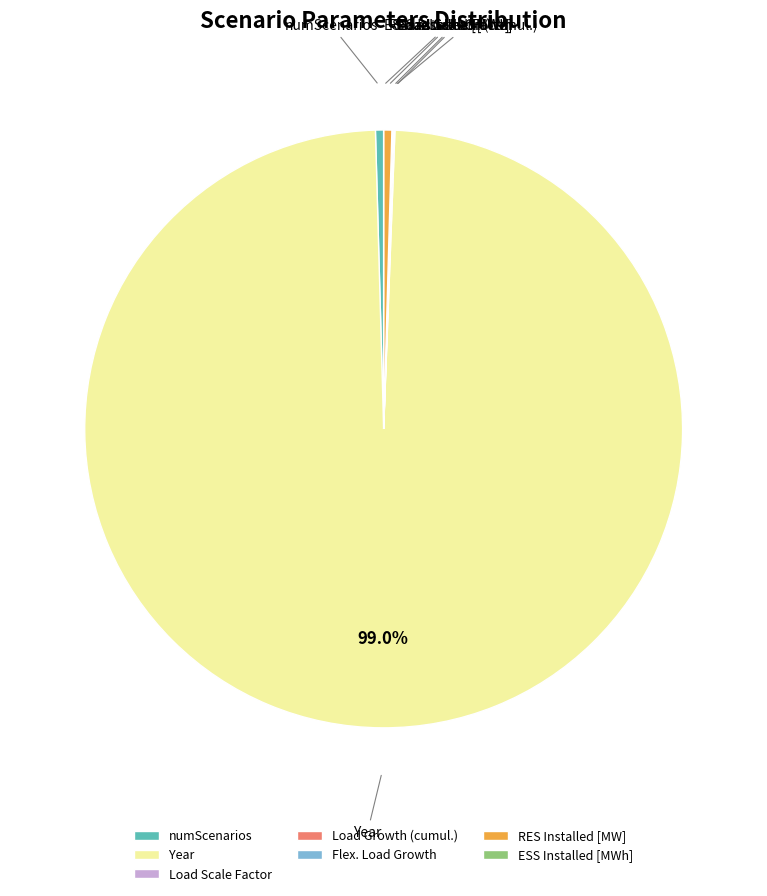

Which slice is the largest?

Year